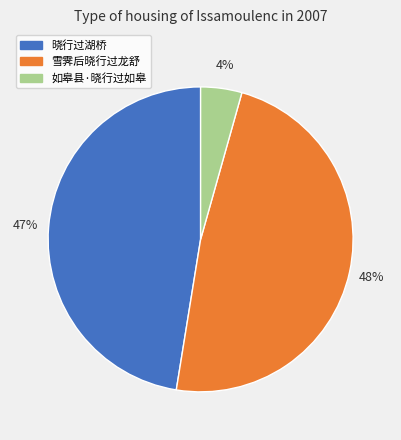

True or false: 如皋县·晓行过如皋 accounts for 19% of the total.

False